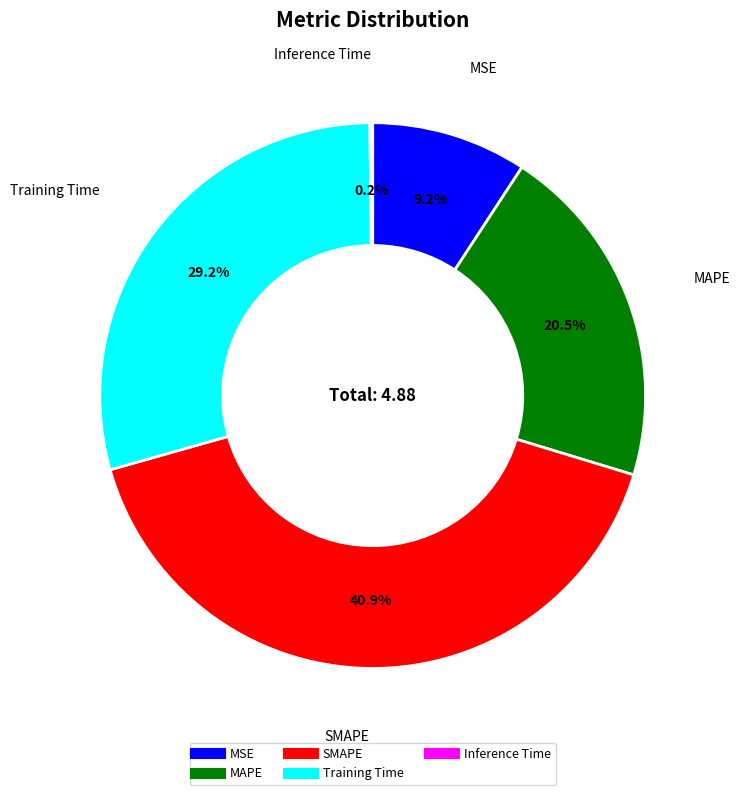

To the nearest percent, what percentage of the pie is MSE?

9%